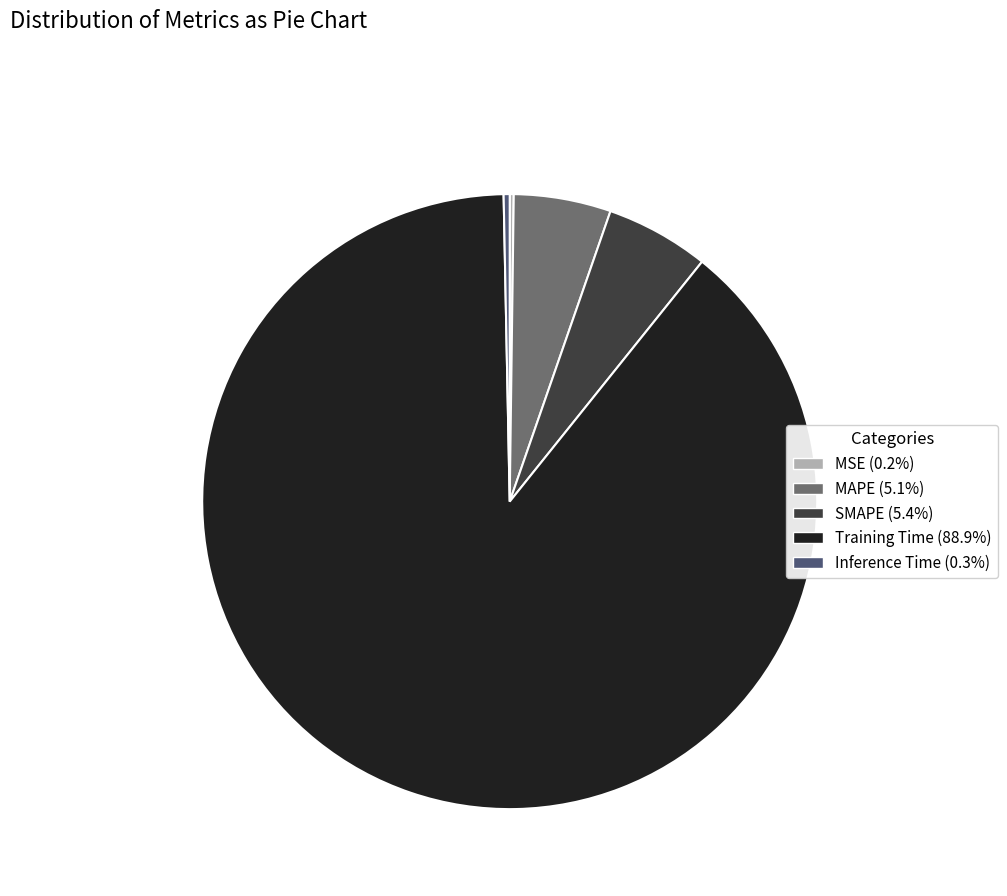

Which category accounts for the majority?

Training Time